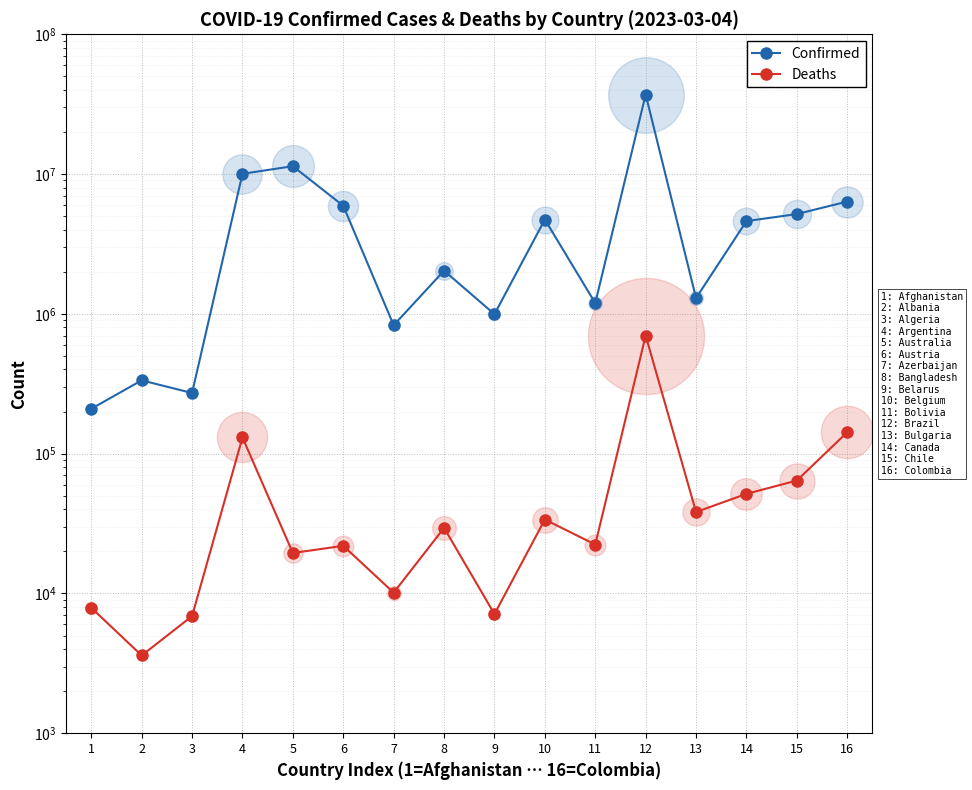

At which category is the sum across all series the highest?

12